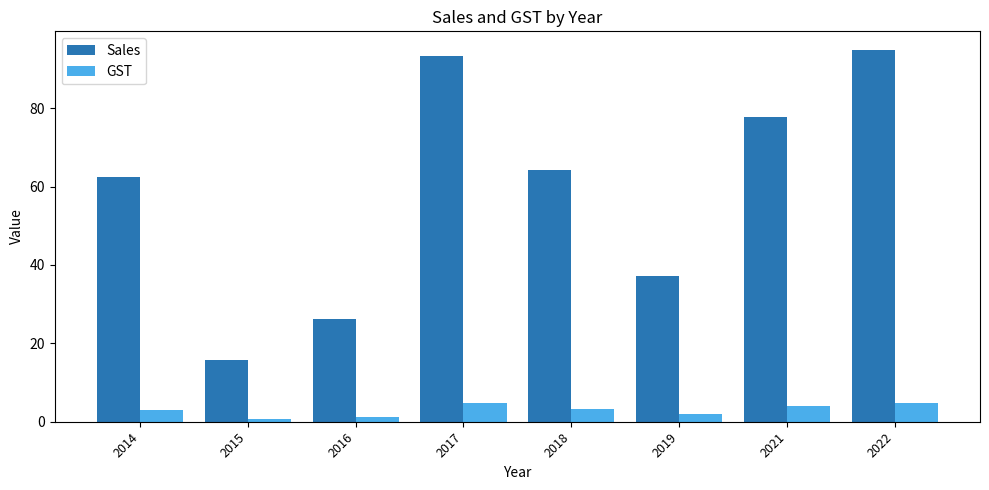

Which series has the widest spread of values?

Sales